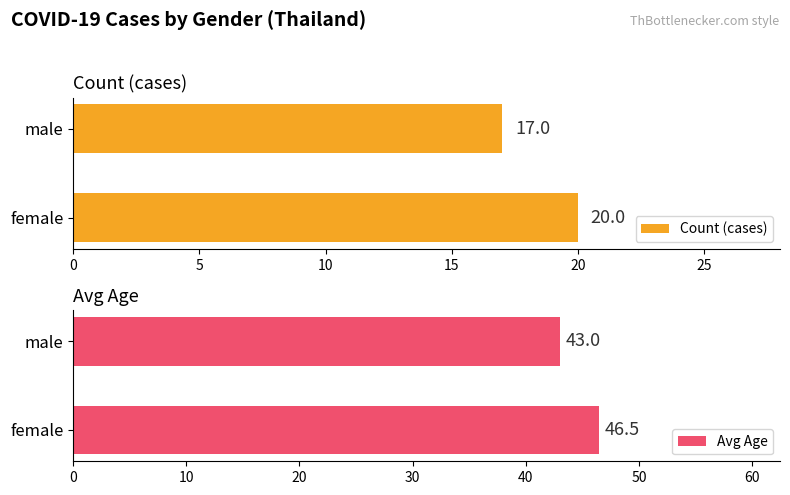

How many groups of bars are there?

2